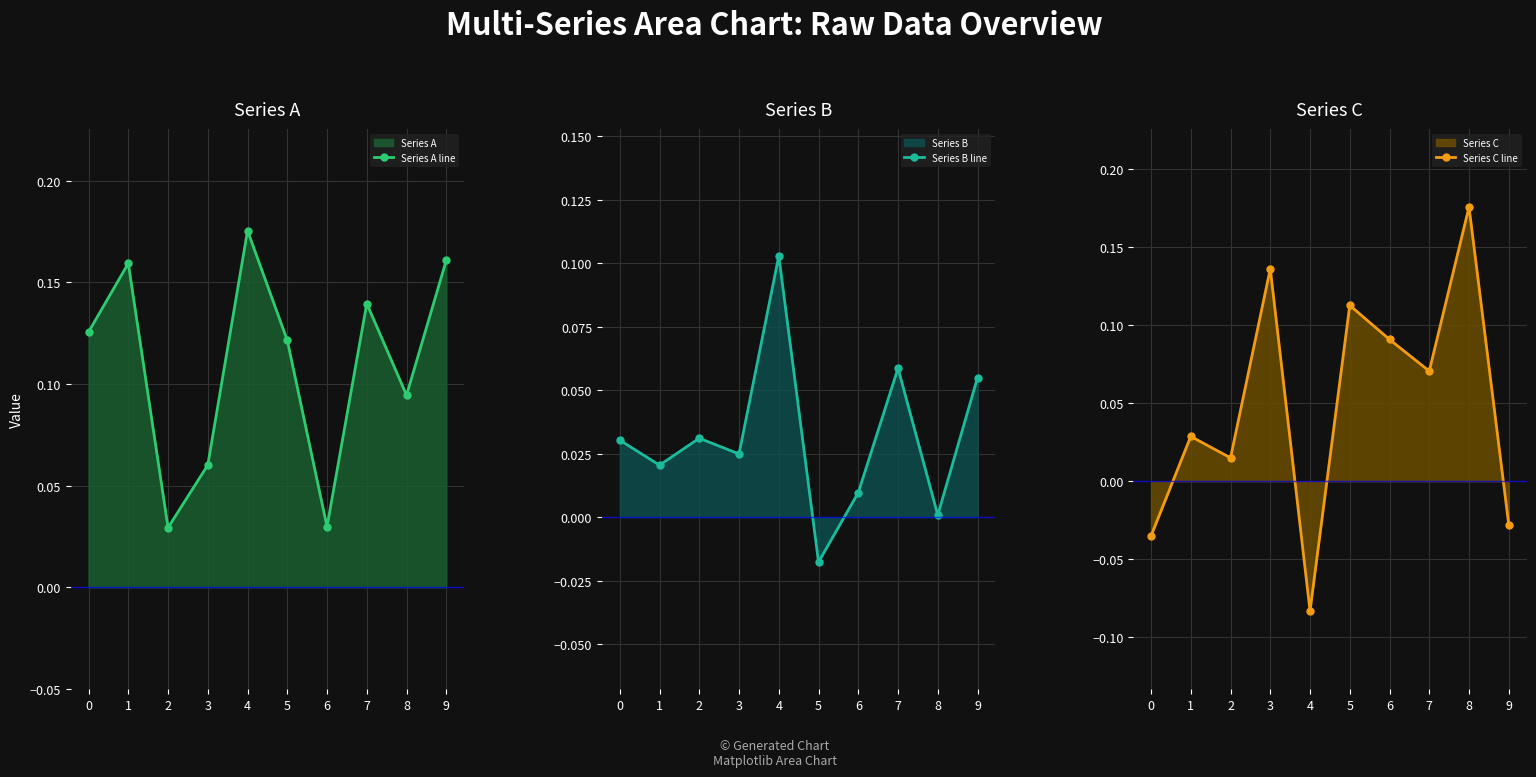

Is it true that Series A line equals 0.0 at 3?

False